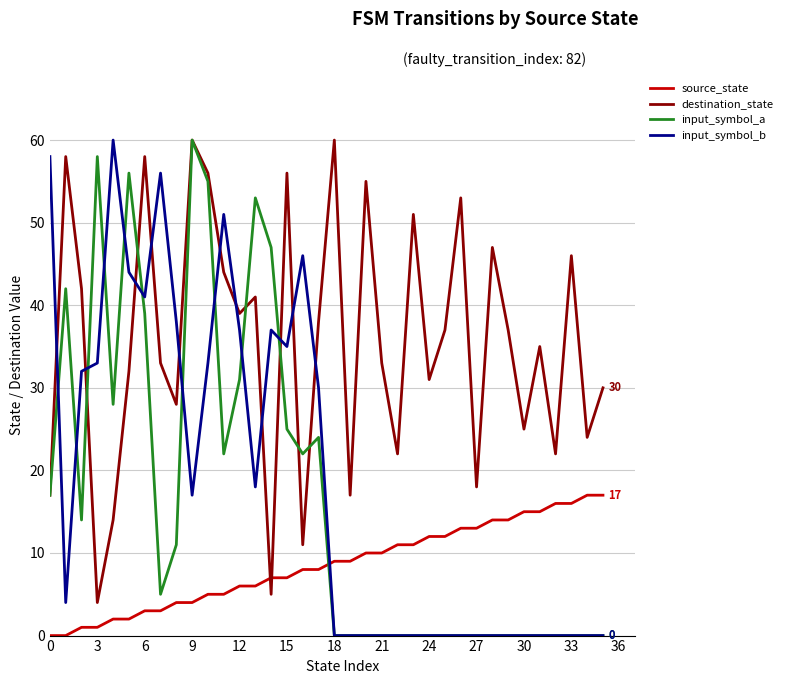

Which series has the largest total across all categories?

destination_state